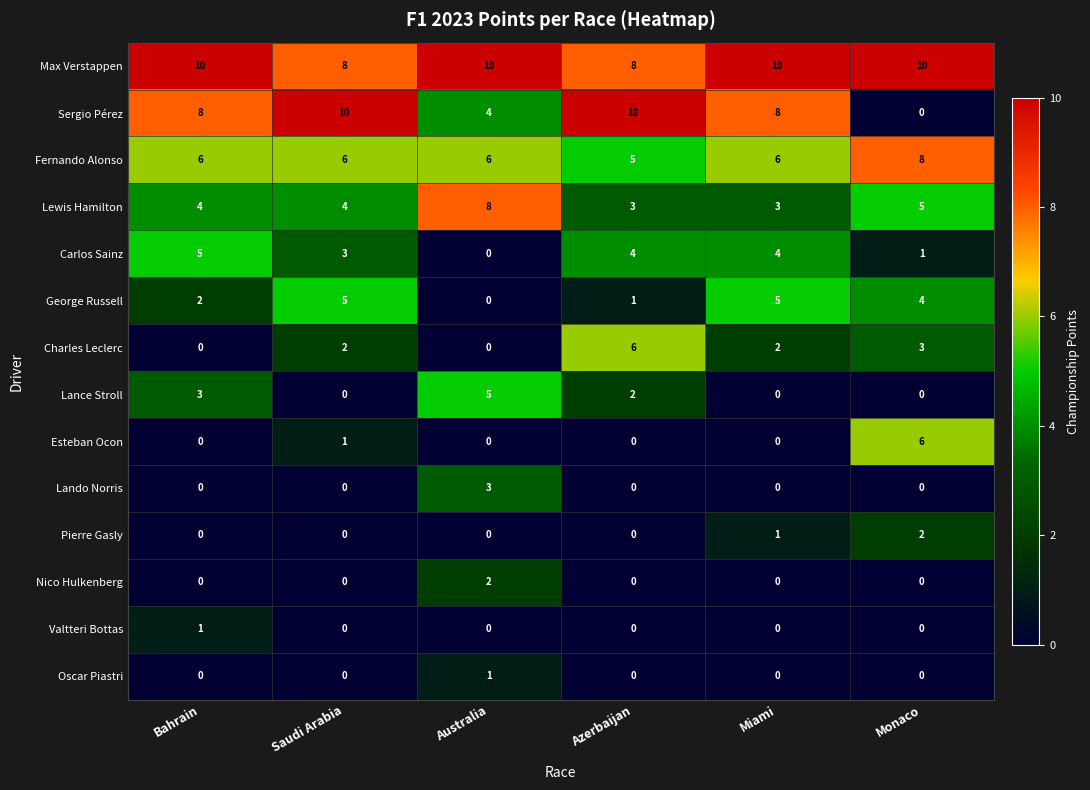

Which series has the widest spread of values?

Sergio Pérez